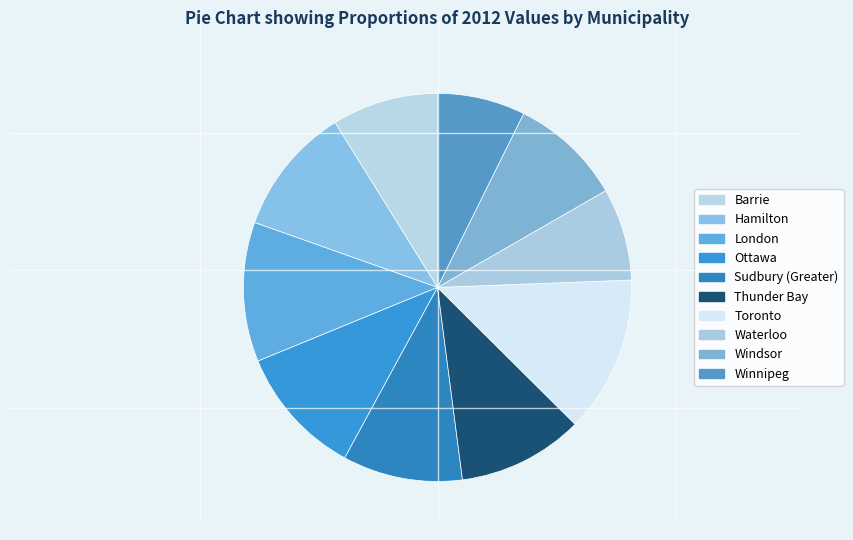

How many slices are in this pie chart?

10